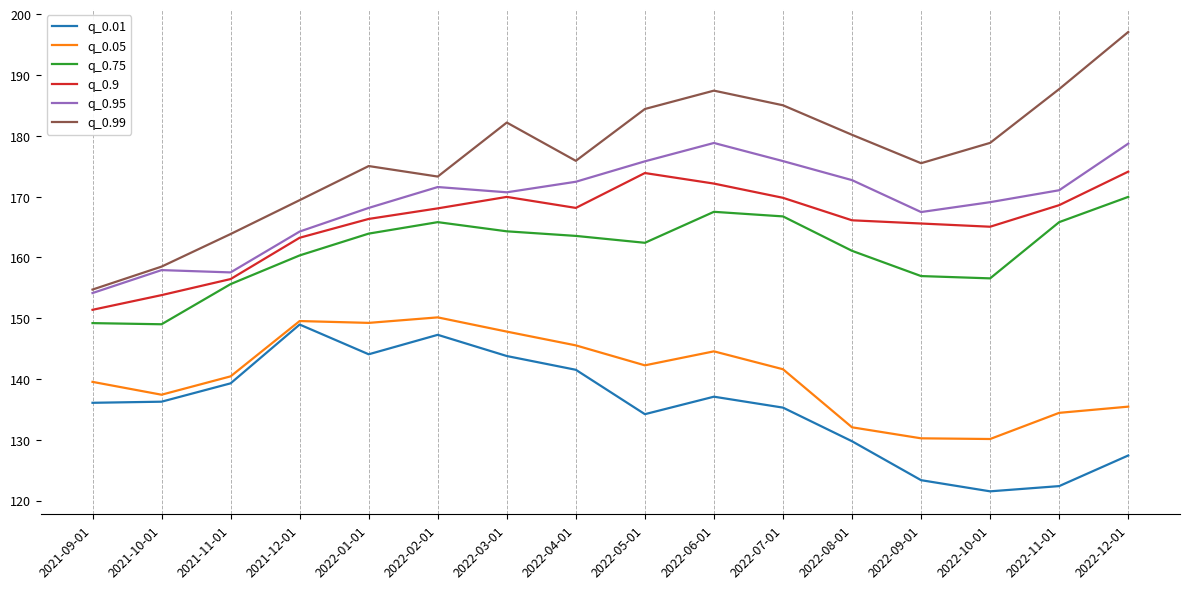

True or false: q_0.95 and q_0.05 cross at least once.

False